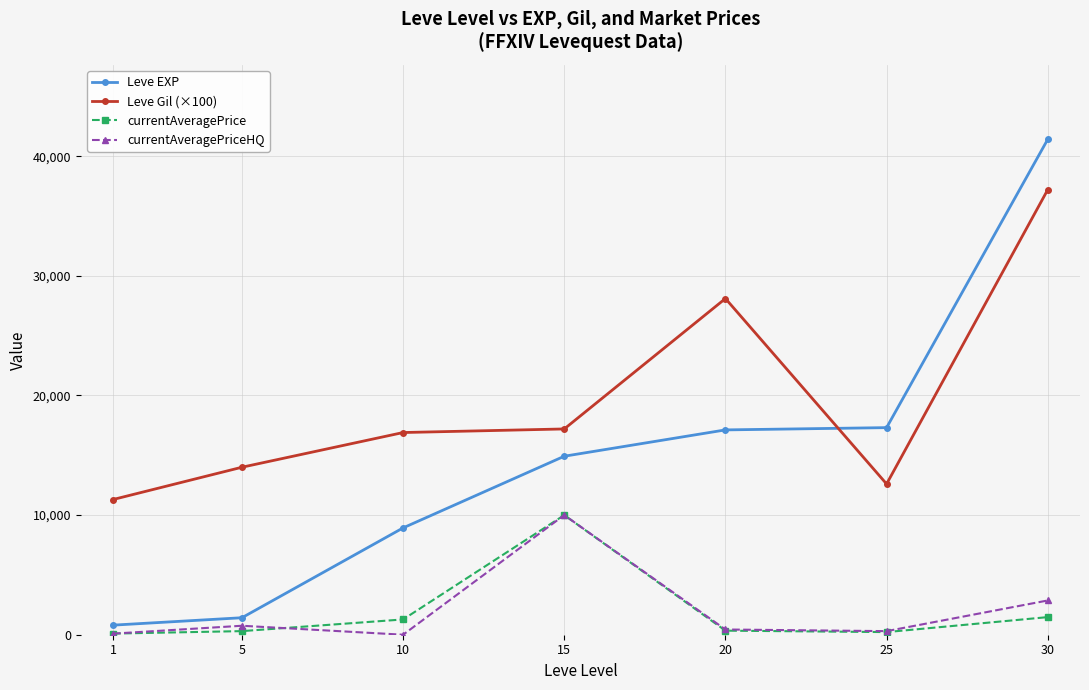

At which category is the sum across all series the highest?

30